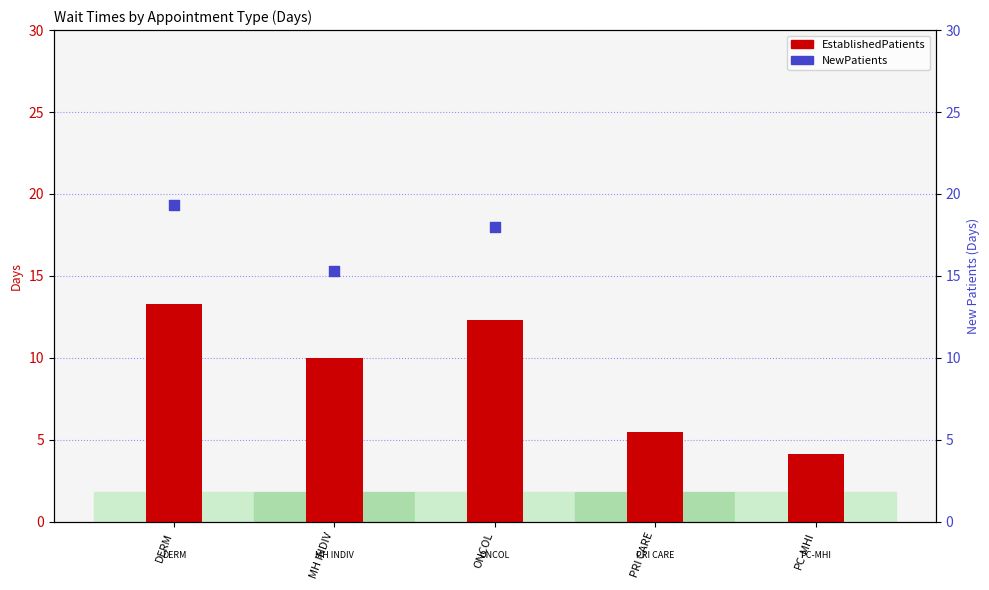

Is the value of EstablishedPatients at MH INDIV greater than the value of NewPatients at PRI CARE?

No